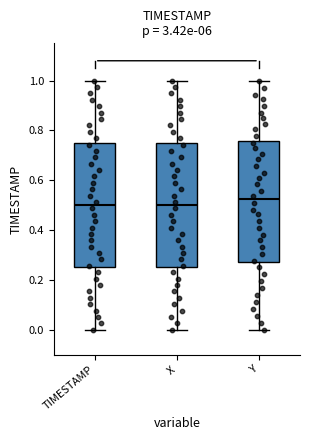

Reading left to right, read every box against the y-axis: the position of its median line, the range the box covers, and the ends of its whiskers. The values are not printed on the chart, so give them approximately, as read against the axis.

TIMESTAMP: median 0.50, box 0.26 to 0.76, whiskers 0.00 to 1.00
X: median 0.50, box 0.24 to 0.76, whiskers 0.00 to 1.00
Y: median 0.52, box 0.28 to 0.76, whiskers 0.00 to 1.00